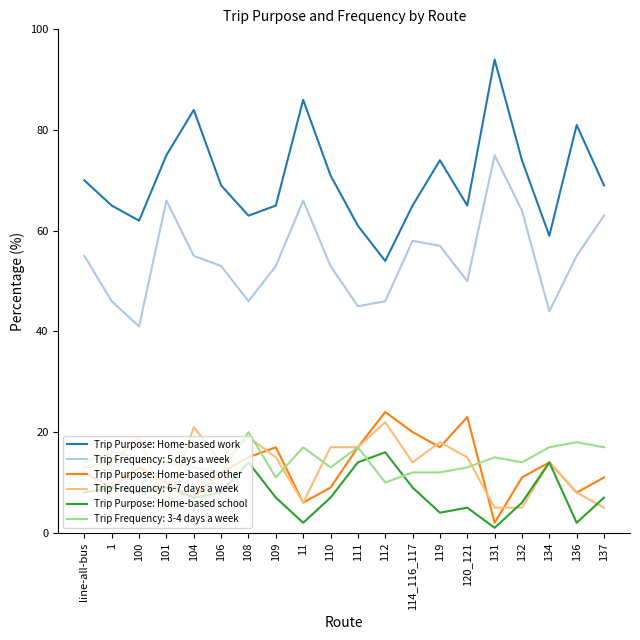

At how many categories does at least one series exceed 44?

20